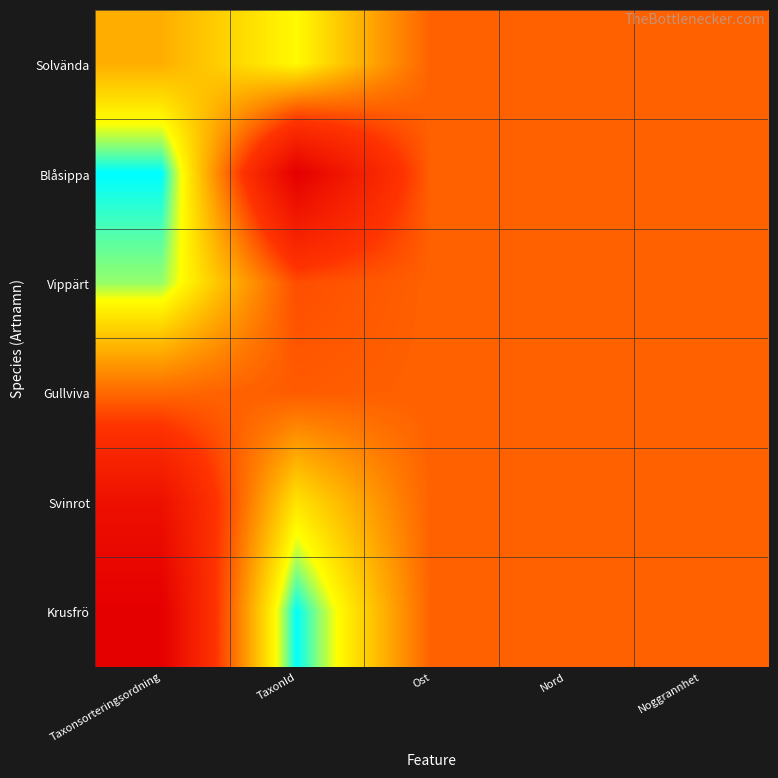

Rank the series by their maximum value, from lowest to highest.

Solvända, Gullviva, Vippärt, Svinrot, Blåsippa, Krusfrö